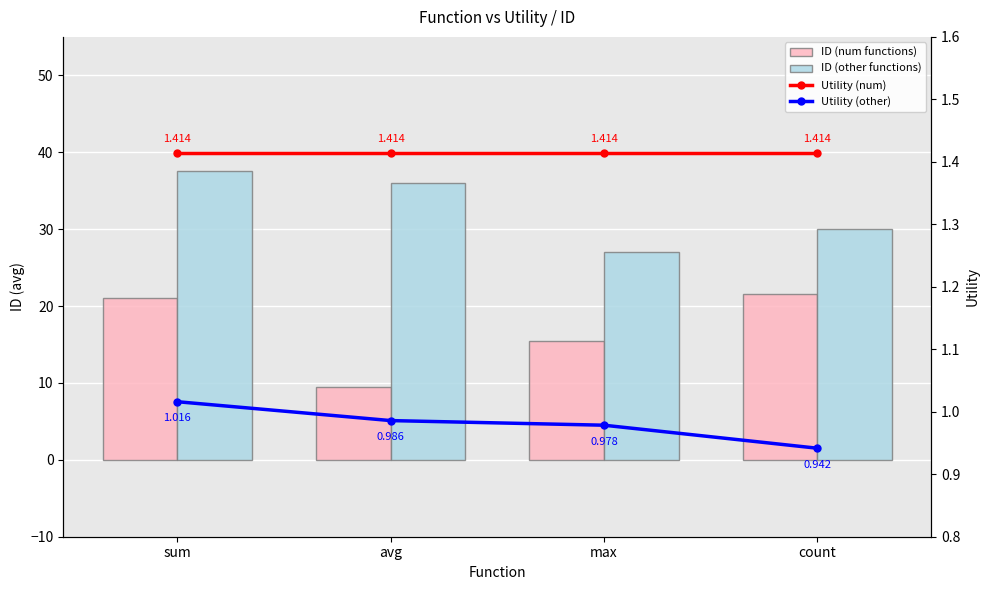

Reading left to right, what are all the values shown in this chart?

ID (num functions): sum=21.0	avg=9.5	max=15.5	count=21.5
ID (other functions): sum=37.5	avg=36.0	max=27.0	count=30.0
Utility (num): sum=1.4	avg=1.4	max=1.4	count=1.4
Utility (other): sum=1.0	avg=1.0	max=1.0	count=0.9